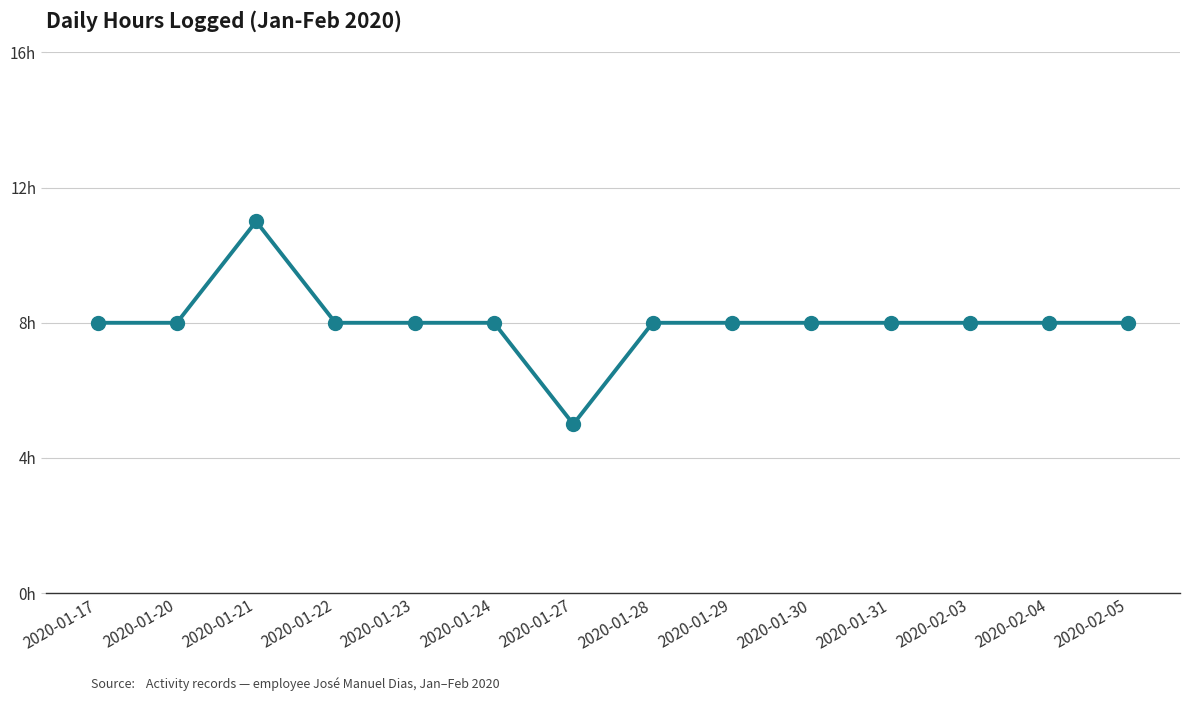

What position from the right is 2020-01-24?

9